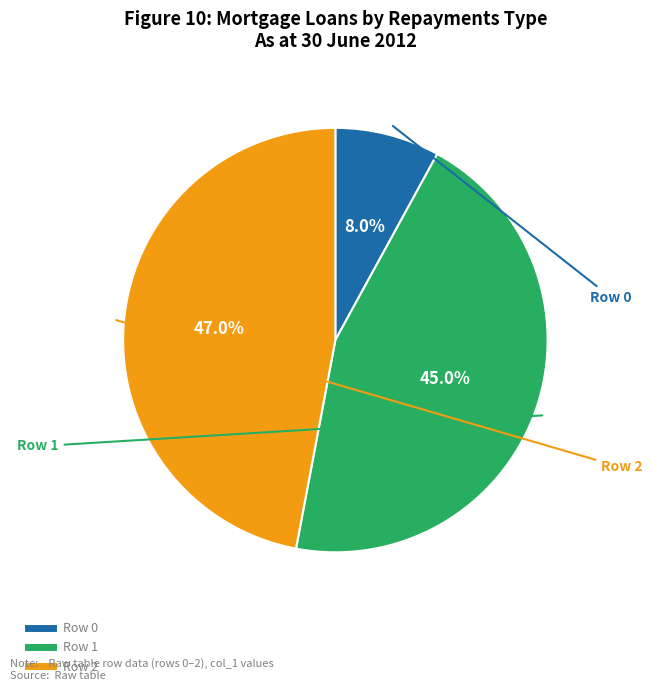

Does any single category account for the majority?

No